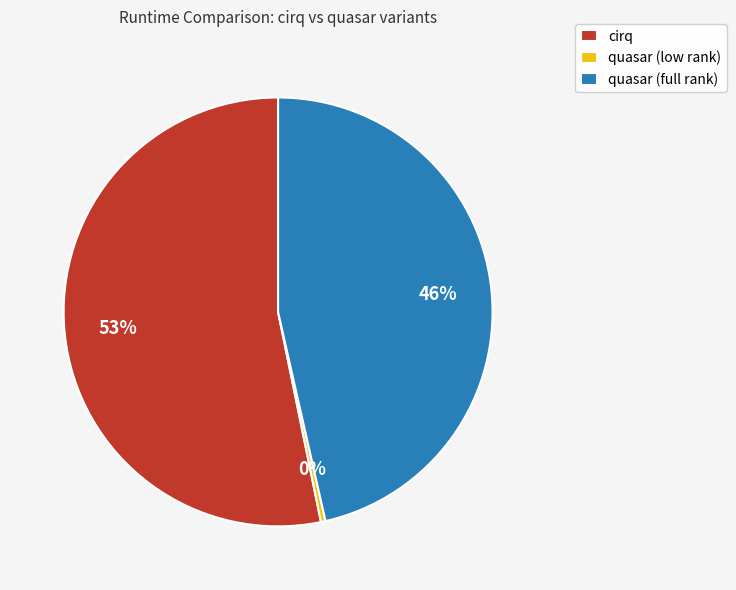

What is the largest slice in the pie chart?

cirq